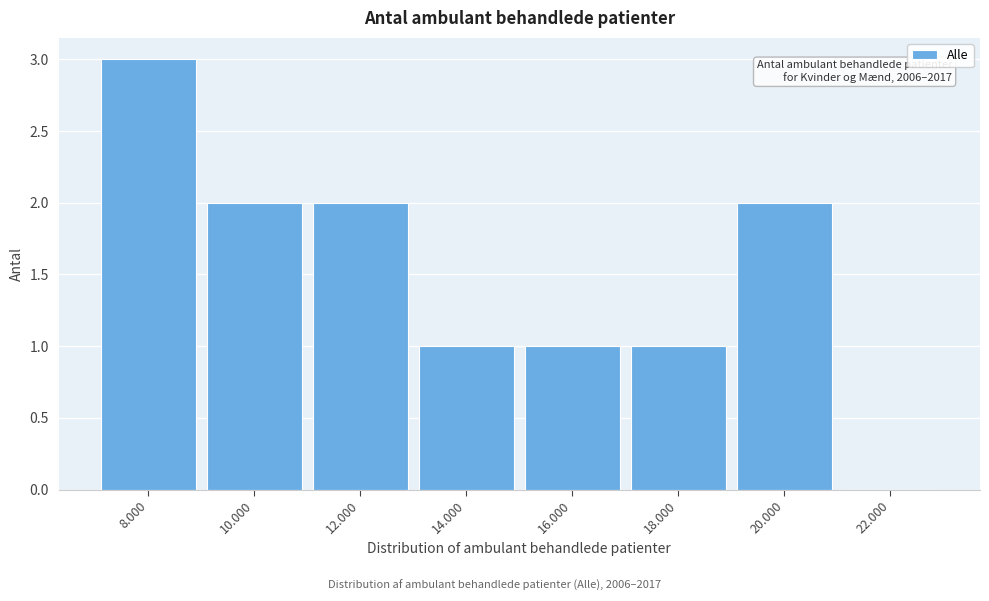

Reading left to right, extract all data points from this chart.

8.000=3	10.000=2	12.000=2	14.000=1	16.000=1	18.000=1	20.000=2	22.000=0